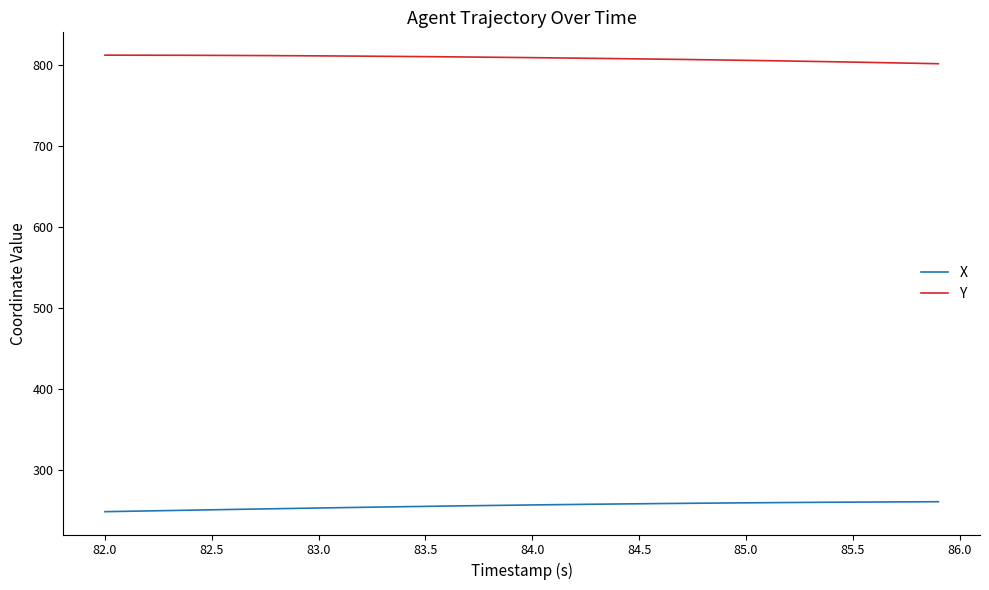

How many lines are shown in the chart?

2